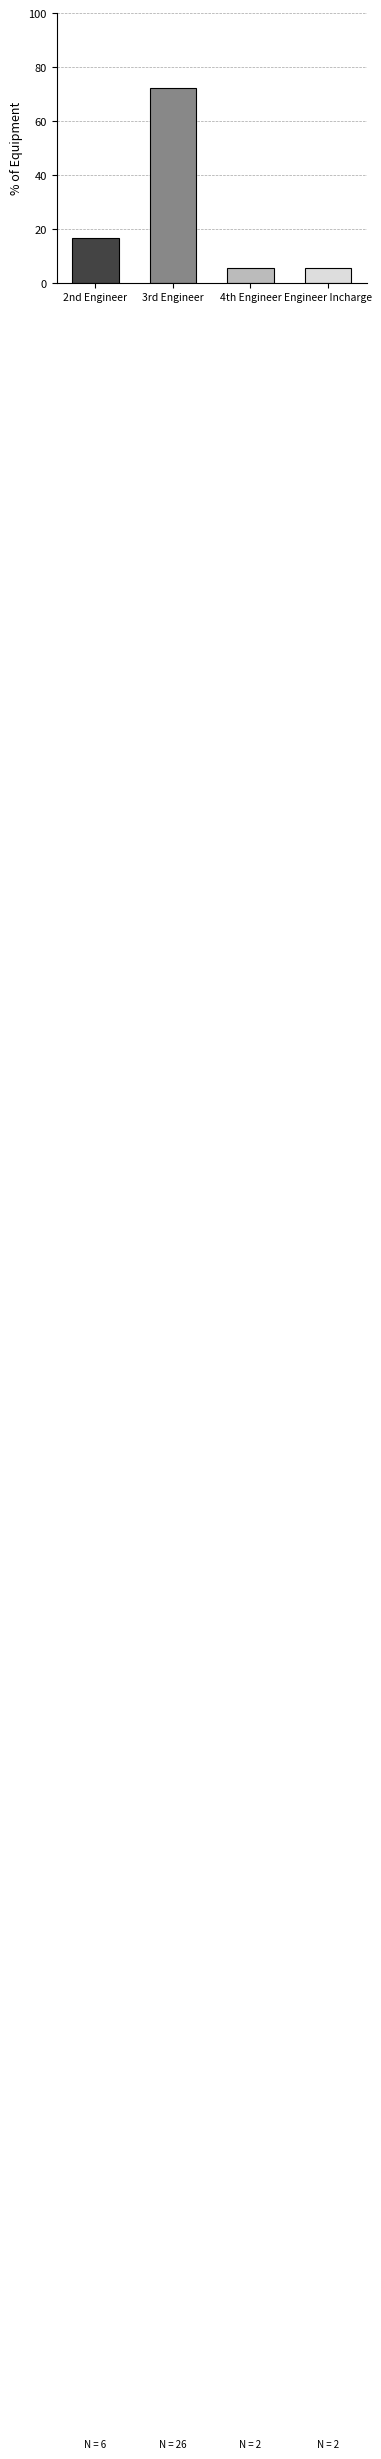

What is the label of the 3rd bar from the left?

4th Engineer